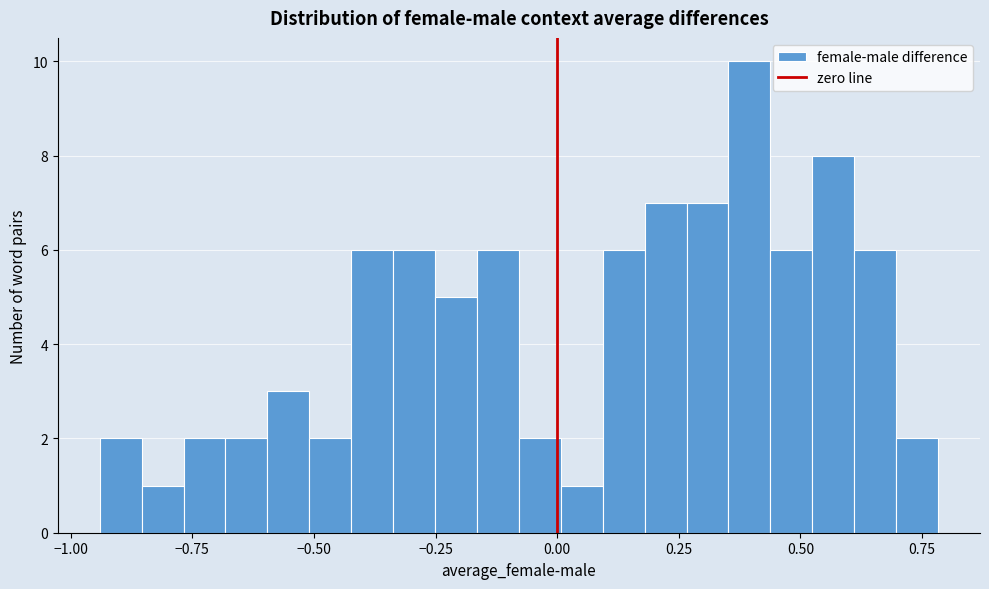

Read against the x-axis, roughly where is the centre of the tallest bar?

0.40